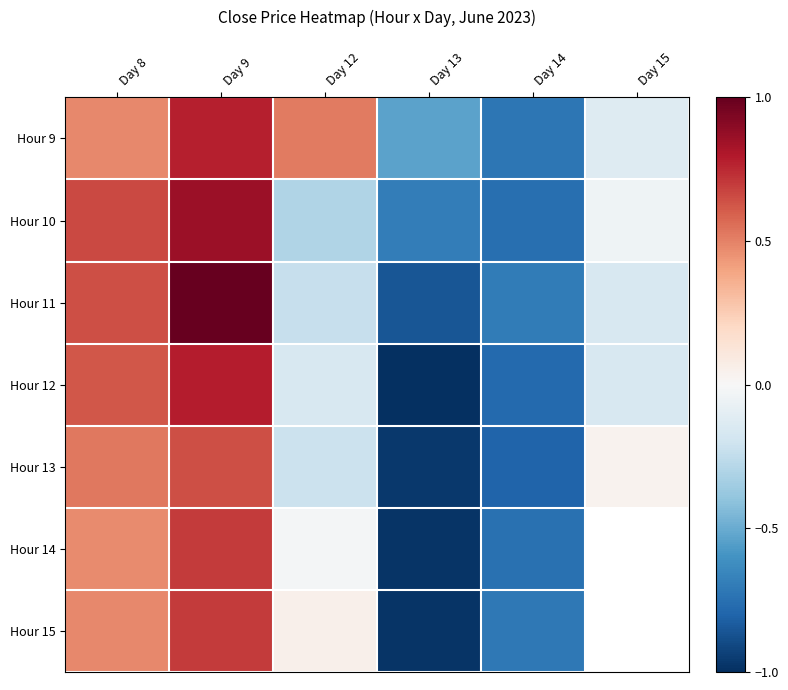

Is the value of Hour 13 at Day 8 greater than the value of Hour 10 at Day 12?

Yes